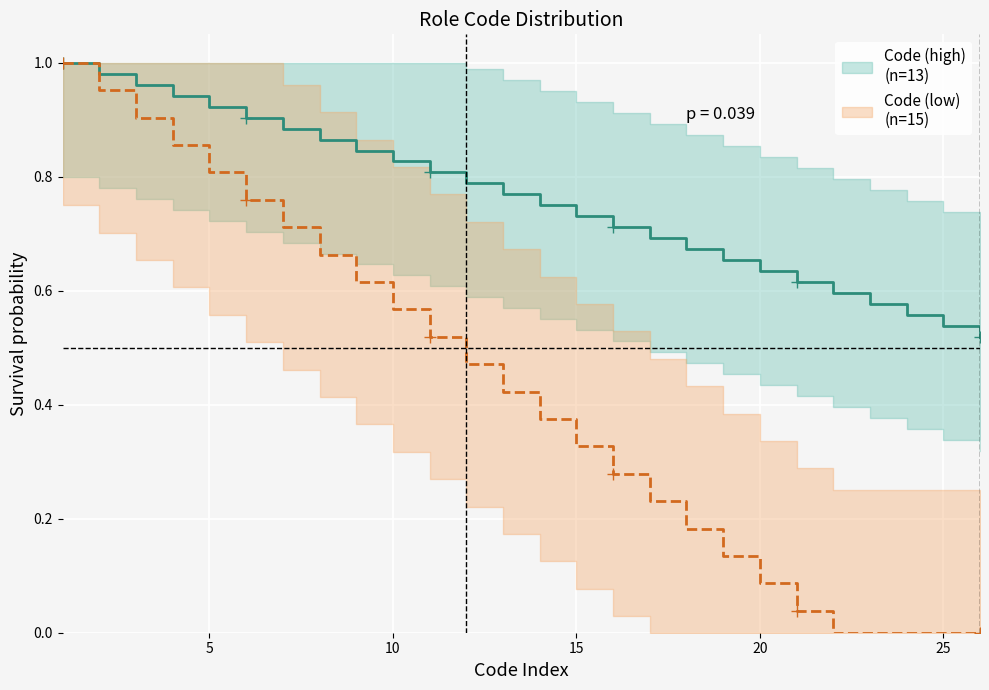

True or false: there are more than 0 points higher than both neighbors.

False